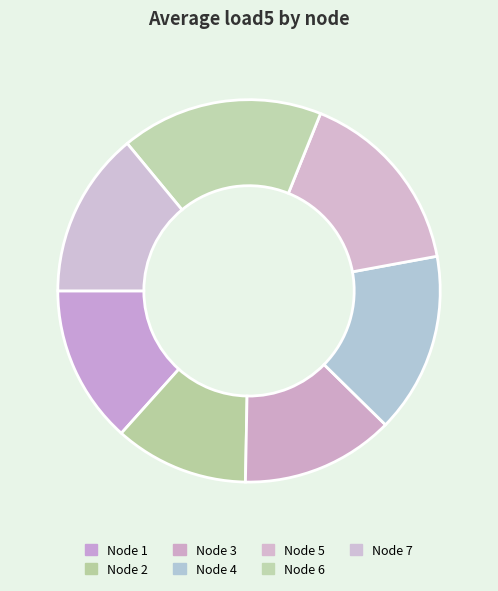

How many slices are in this pie chart?

7